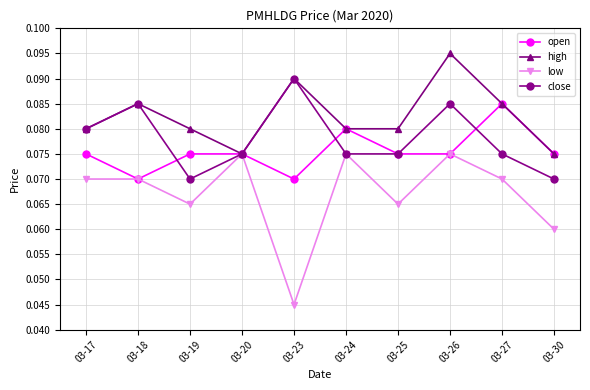

At which category is the sum across all series the highest?

03-26